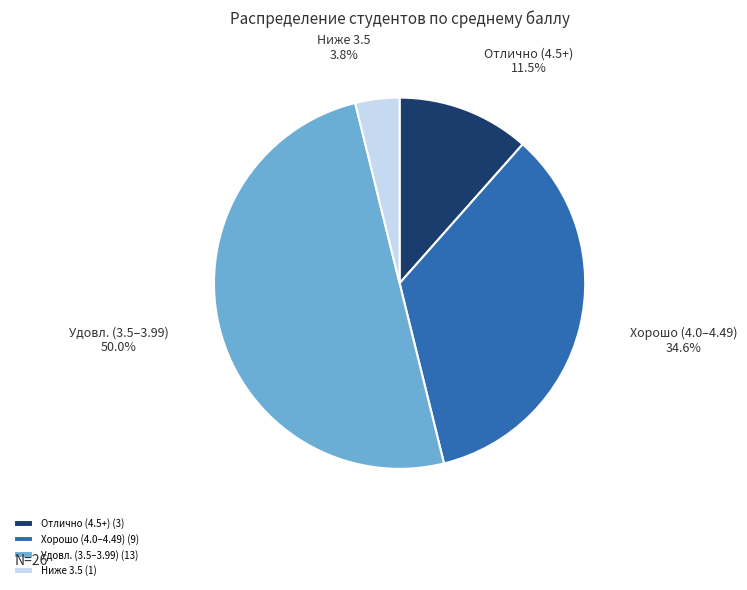

Which slice is the largest?

Удовл. (3.5–3.99) (13)